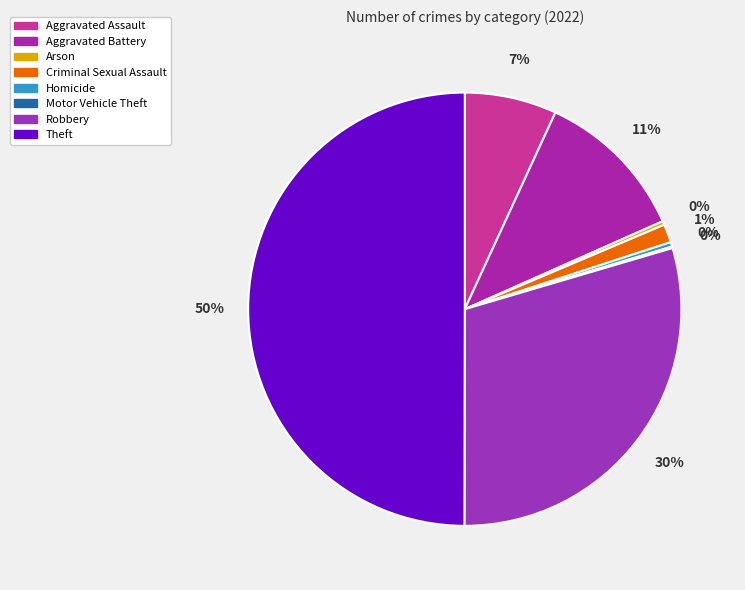

Count the number of slices in the pie.

8